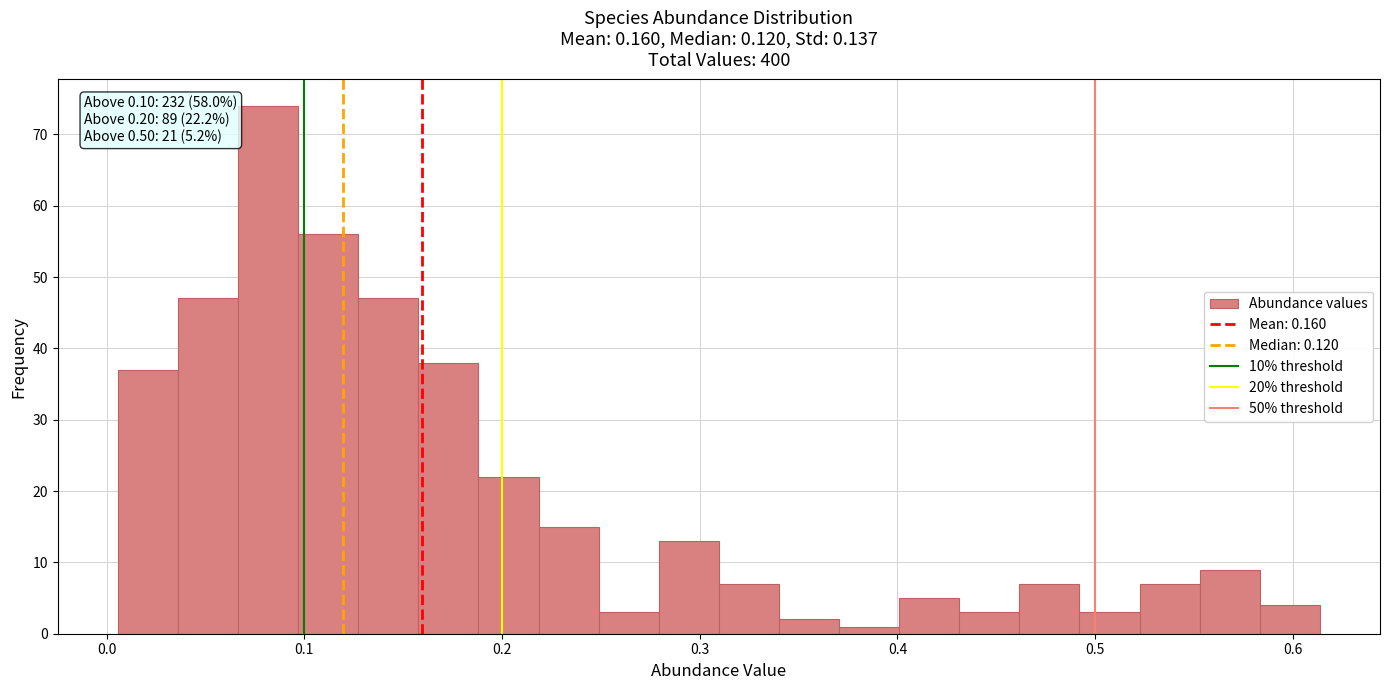

Around what value on the x-axis is the tallest bar? Give the approximate position of its centre, as read against the axis.

0.08